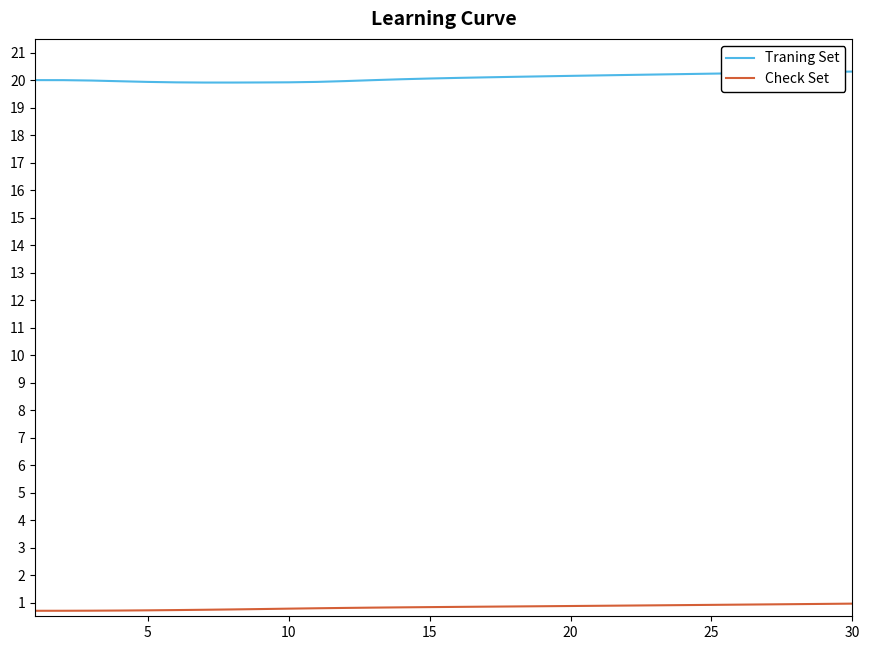

True or false: Traning Set and Check Set intersect in this chart.

False